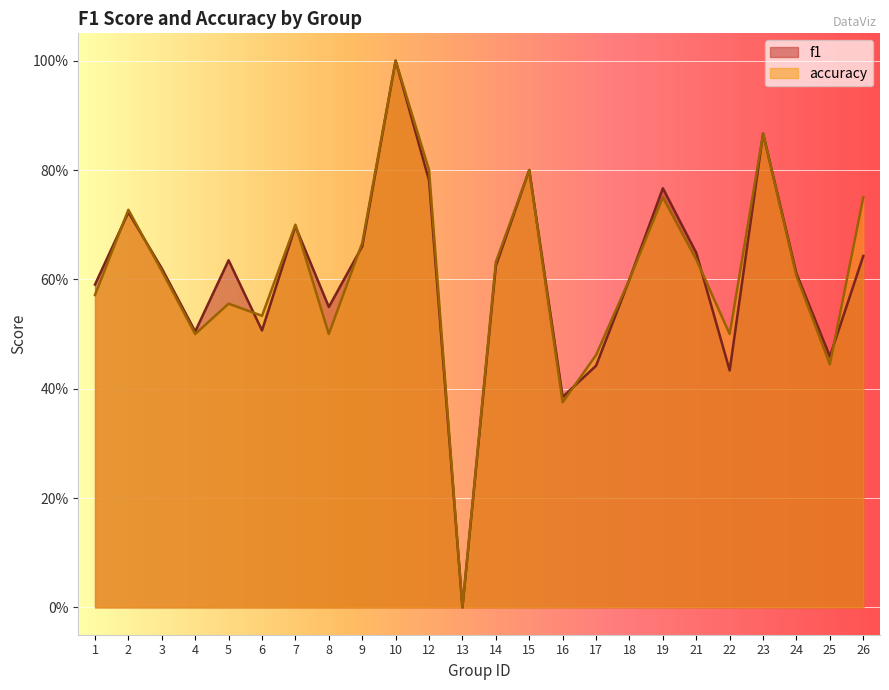

What value does the accuracy series have at 2?

0.7